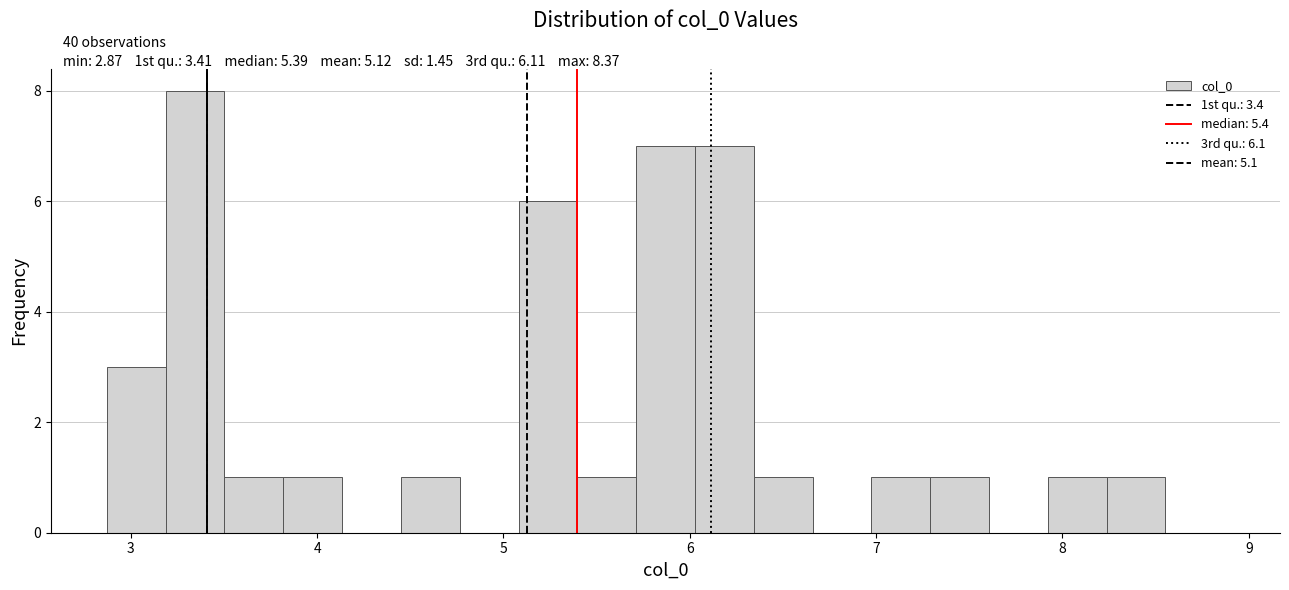

Around what value on the x-axis is the tallest bar? Give the approximate position of its centre, as read against the axis.

3.3